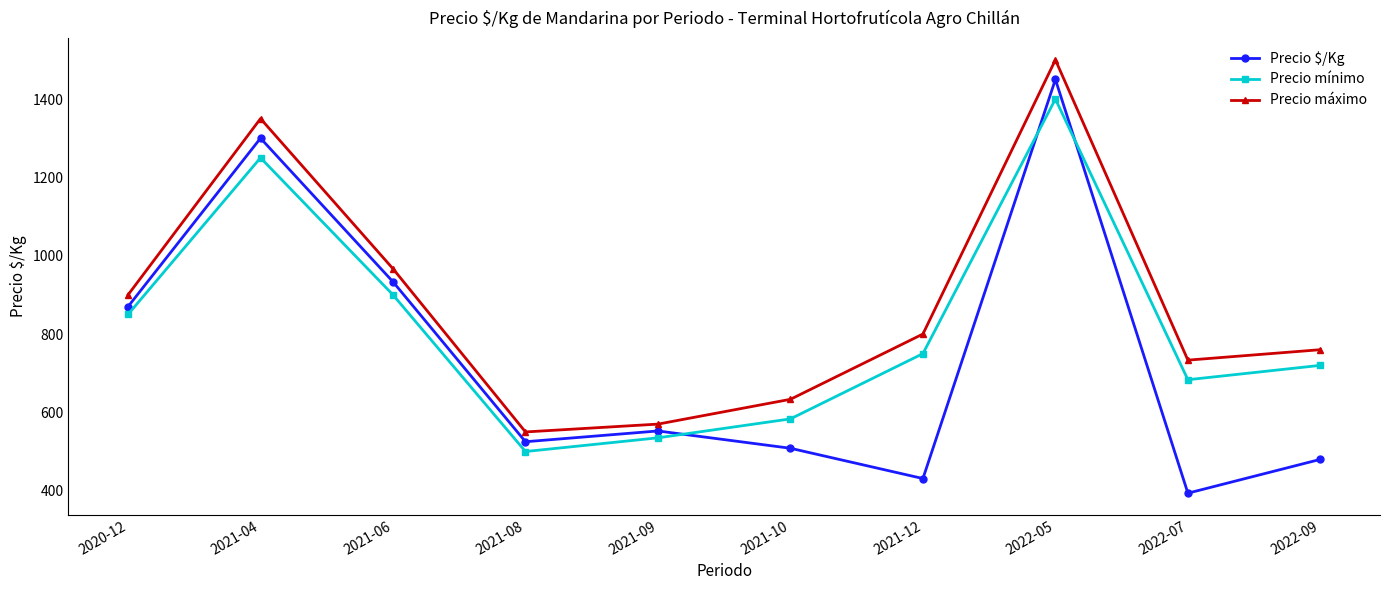

Rank the categories by Precio mínimo value from lowest to highest.

2021-08, 2021-09, 2021-10, 2022-07, 2022-09, 2021-12, 2020-12, 2021-06, 2021-04, 2022-05